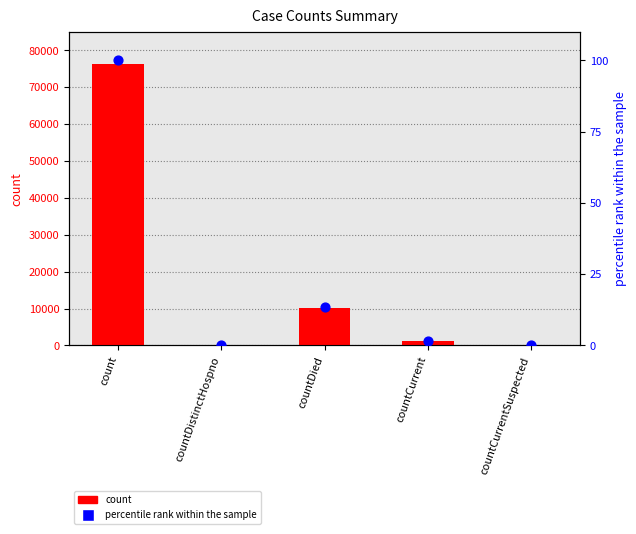

At how many categories does at least one series exceed 75006?

1